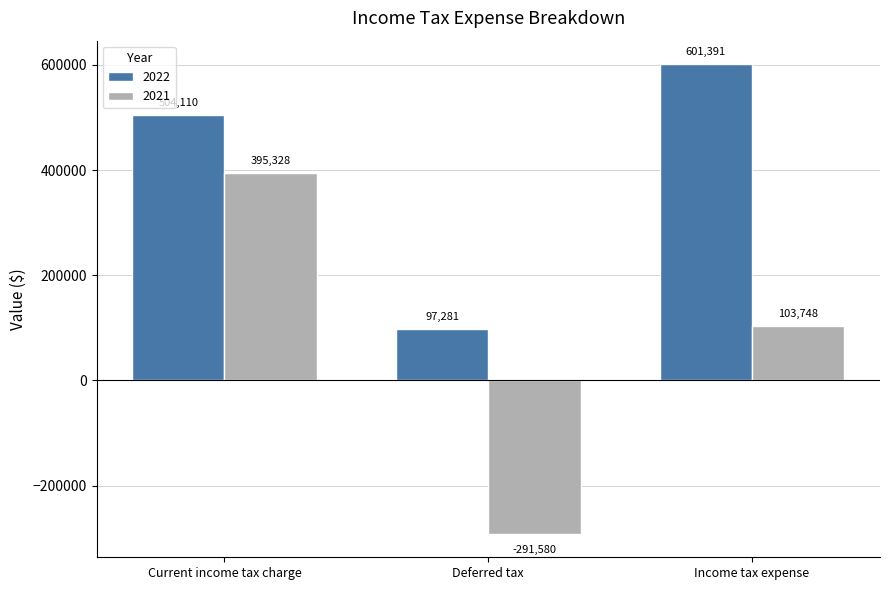

Which category has the lowest value in the 2021 series?

Deferred tax